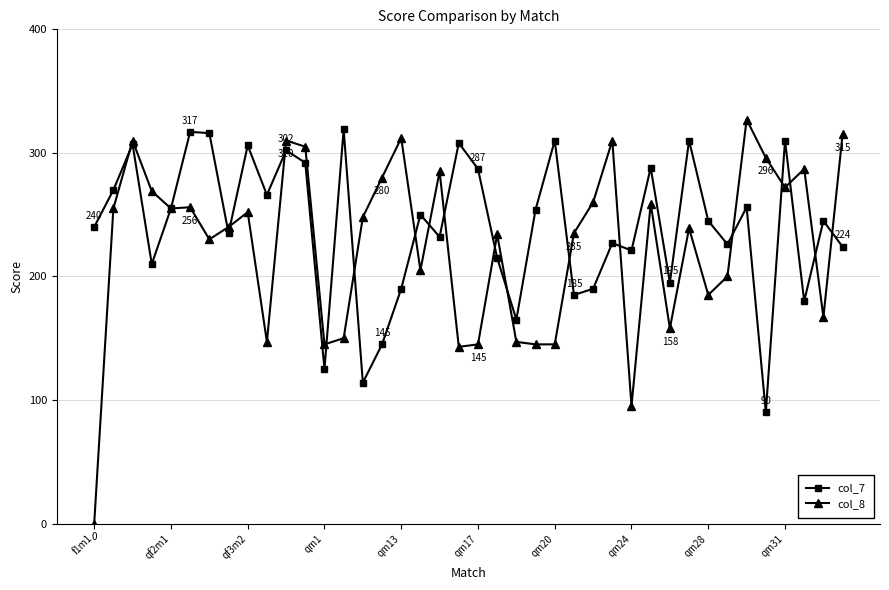

Which series has the widest spread of values?

col_8